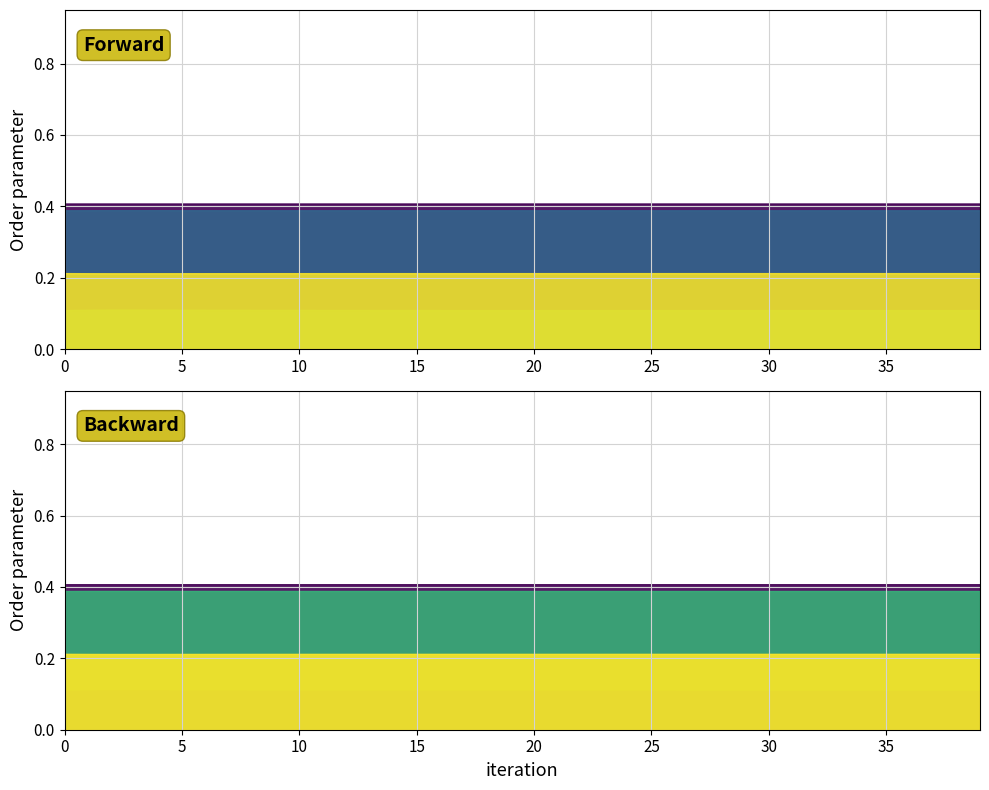

At which category does the chart reach its peak across all series?

39